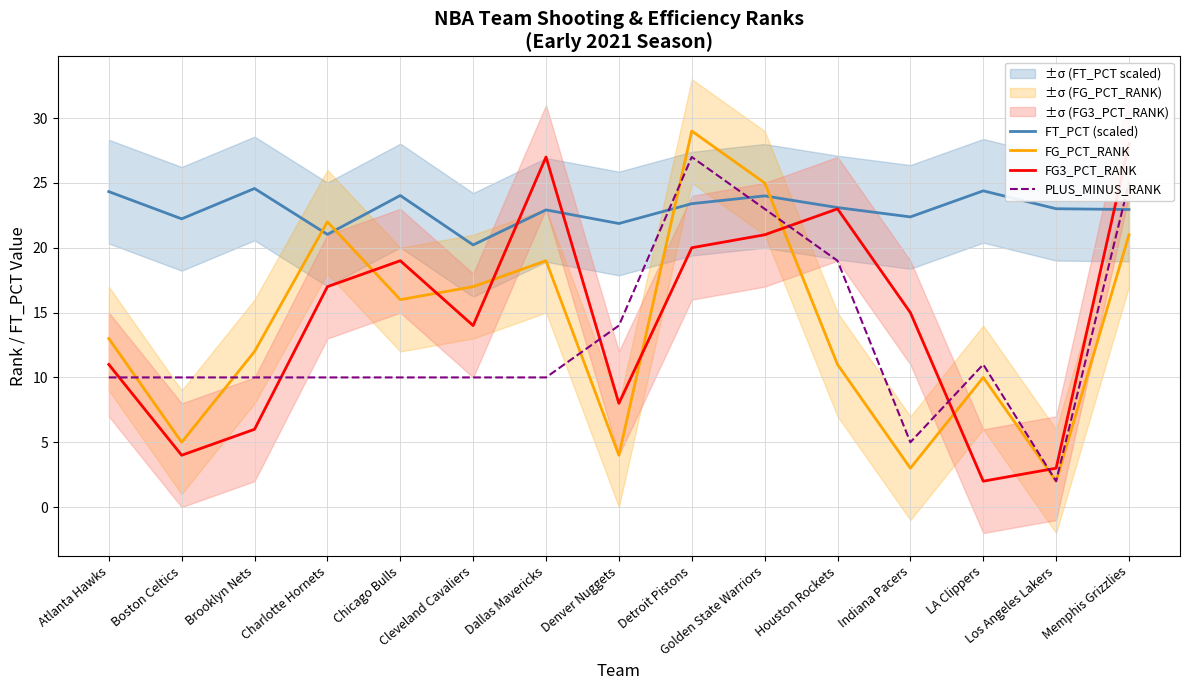

True or false: FG_PCT_RANK and PLUS_MINUS_RANK intersect in this chart.

True